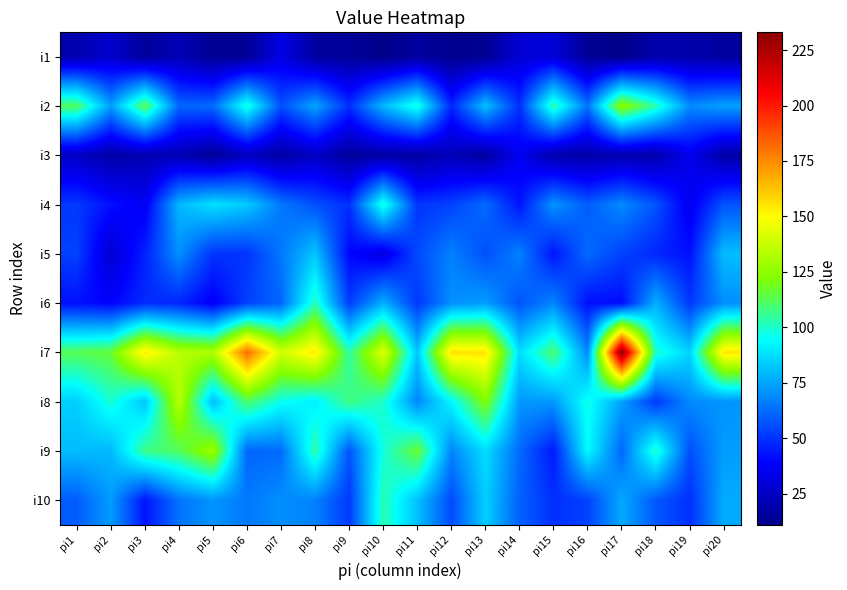

How many data points does each series have?

20